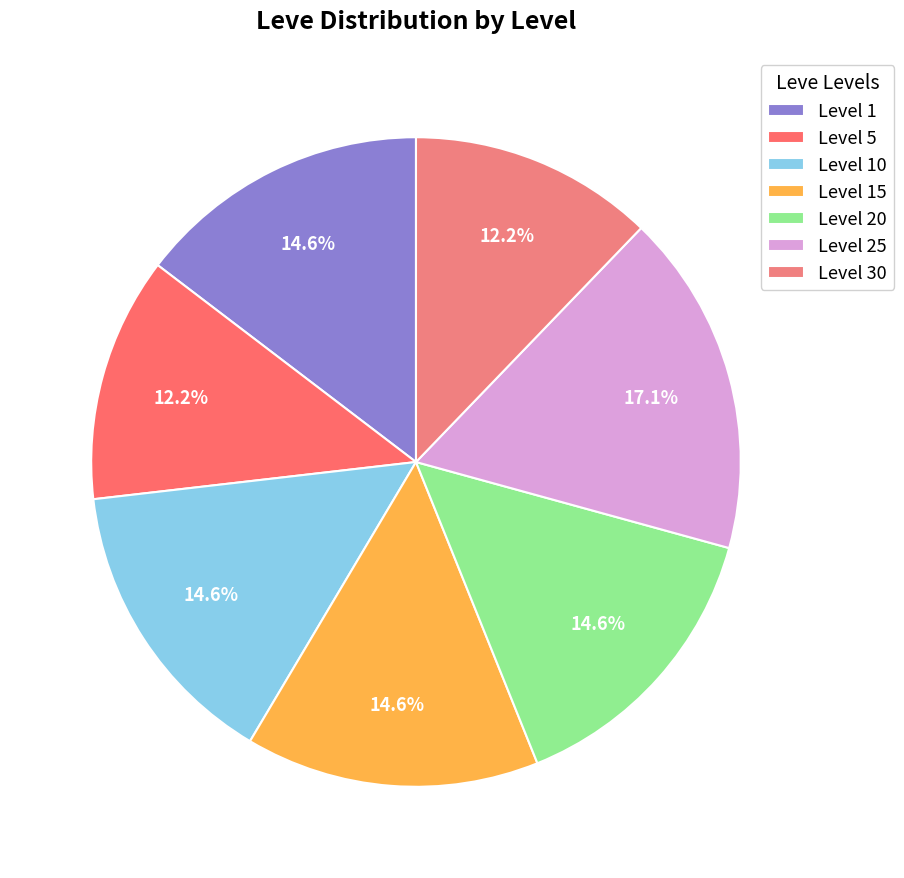

Does any single category account for the majority?

No